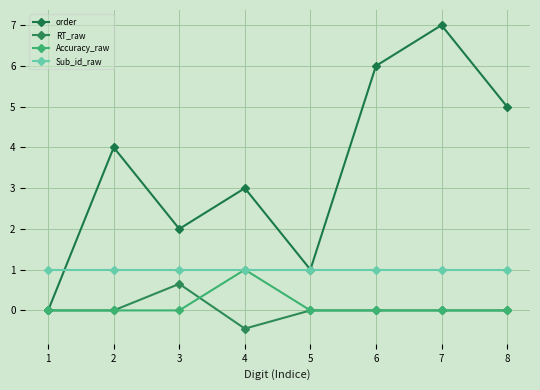

Reading left to right, list all the values displayed in this chart.

order: 1=0.0	2=4.0	3=2.0	4=3.0	5=1.0	6=6.0	7=7.0	8=5.0
RT_raw: 1=0.0	2=0.0	3=0.7	4=-0.4	5=0.0	6=0.0	7=0.0	8=0.0
Accuracy_raw: 1=0.0	2=0.0	3=0.0	4=1.0	5=0.0	6=0.0	7=0.0	8=0.0
Sub_id_raw: 1=1.0	2=1.0	3=1.0	4=1.0	5=1.0	6=1.0	7=1.0	8=1.0